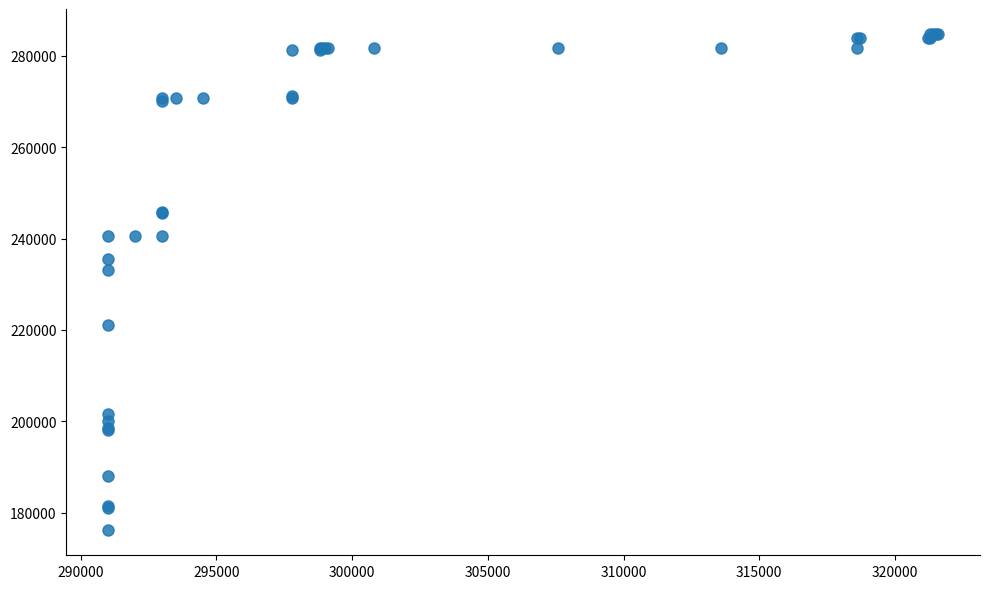

What Y value in the scatter plot is closest to 230450?

233100